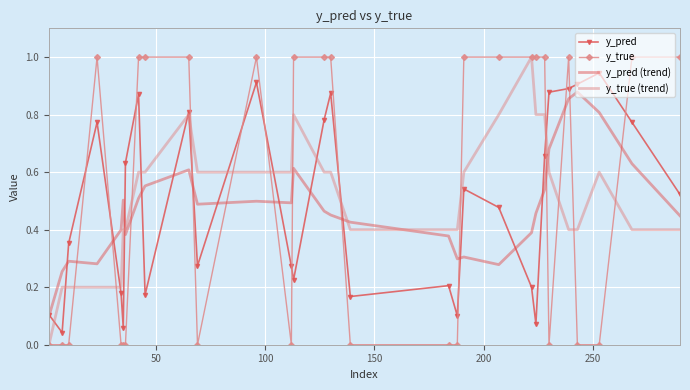

What is the greatest value displayed?

1.0